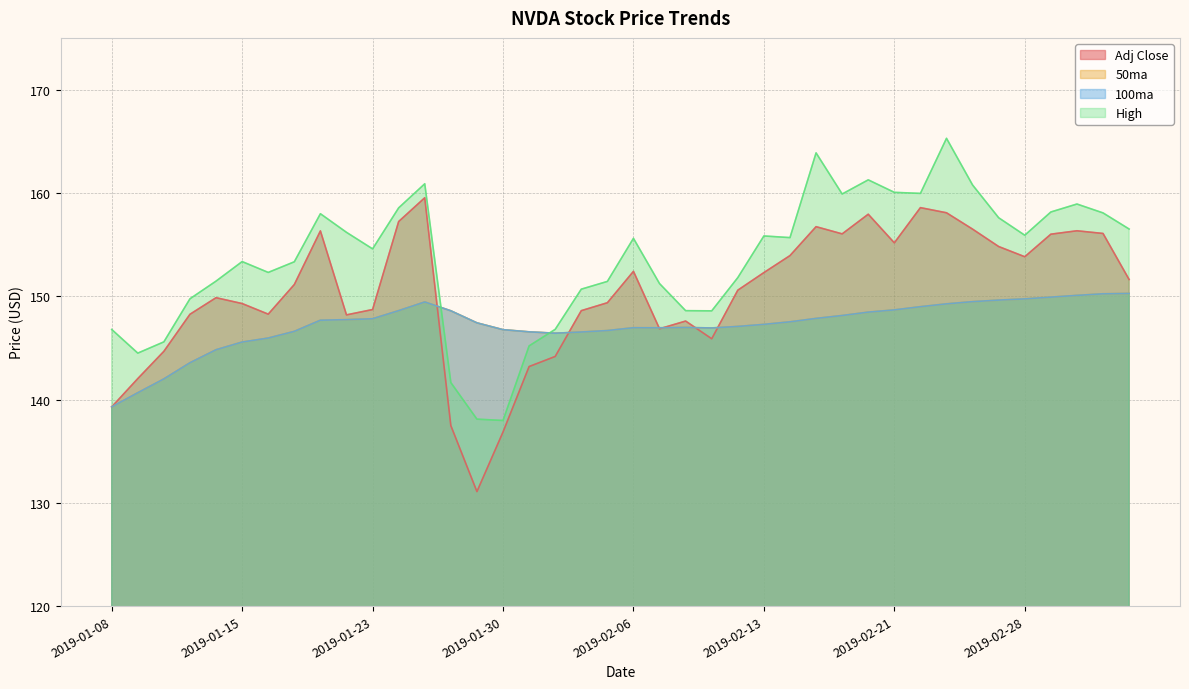

Where does the 50ma series first go above 147?

2019-01-18